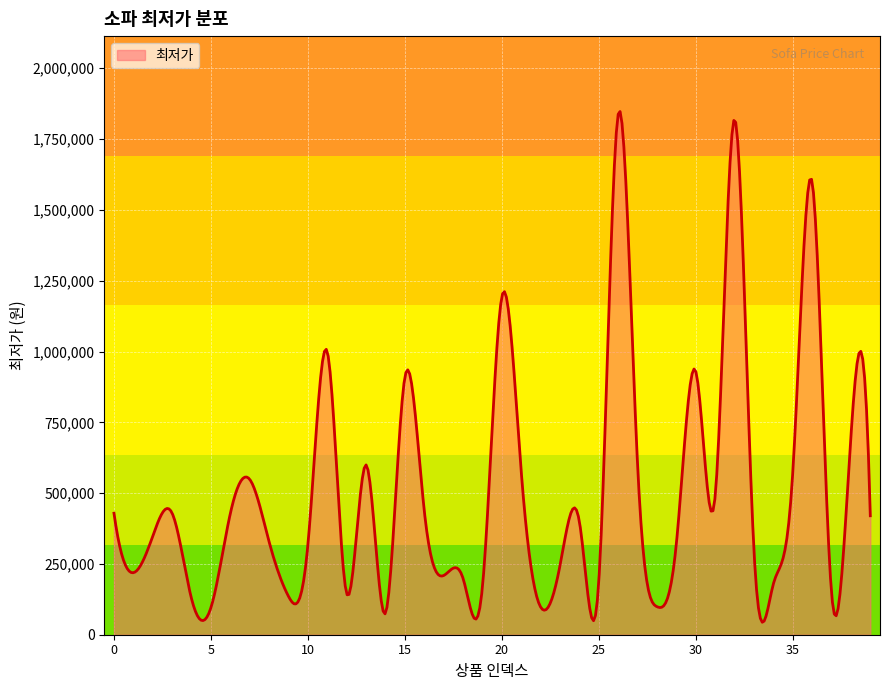

What is the difference between the maximum and minimum values?

1803325.9